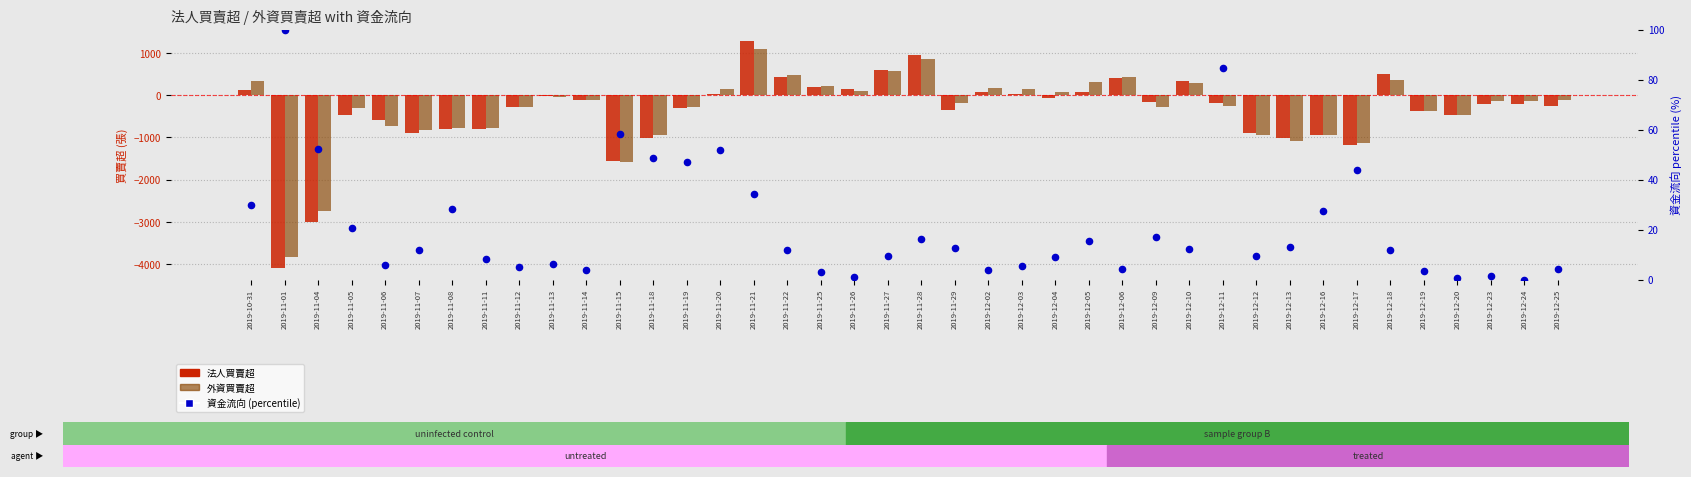

Which series reaches the maximum Y coordinate?

法人買賣超